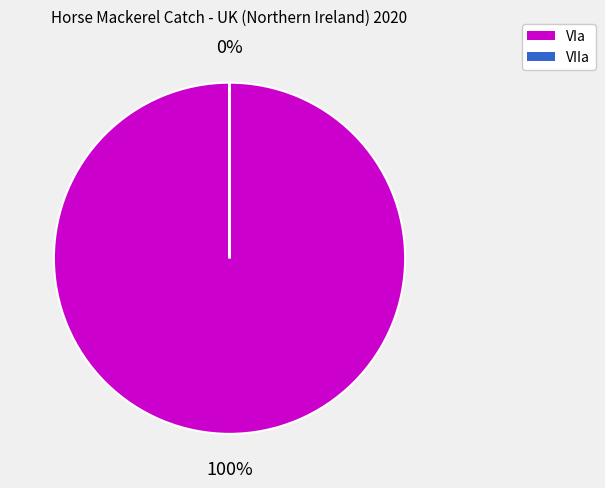

To the nearest percent, what percentage of the pie is VIa?

100%